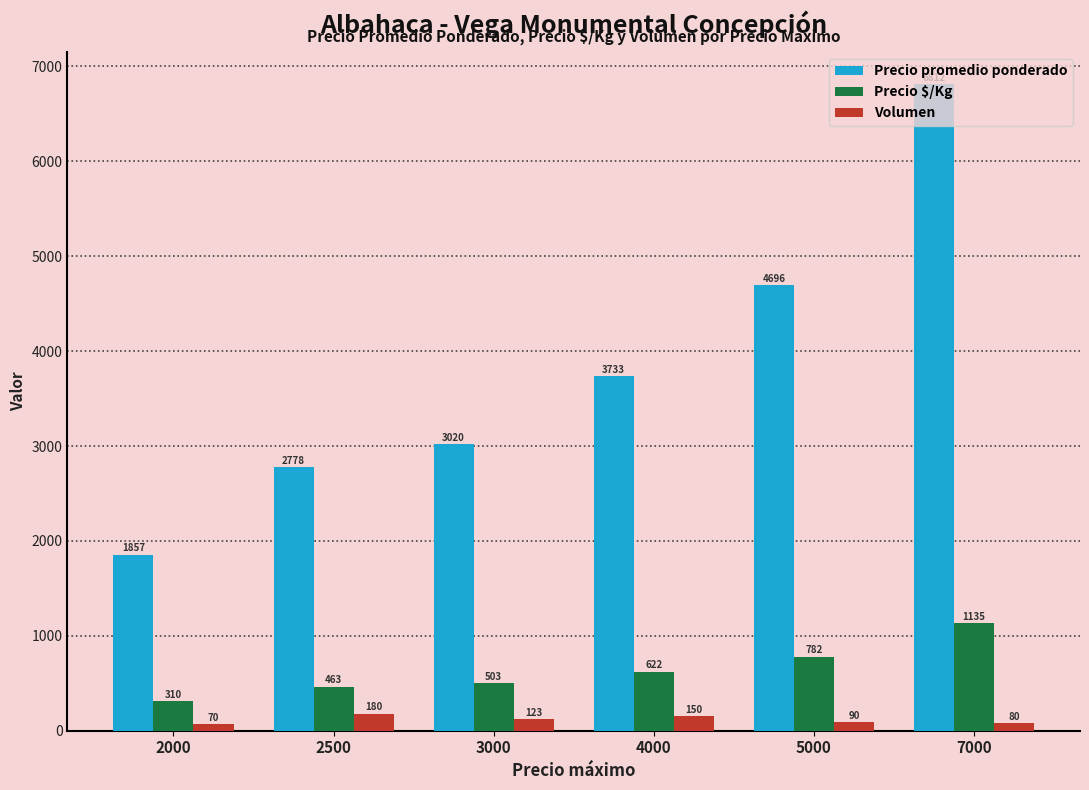

Is the value of Precio $/Kg at 2000 greater than the value of Volumen at 4000?

Yes